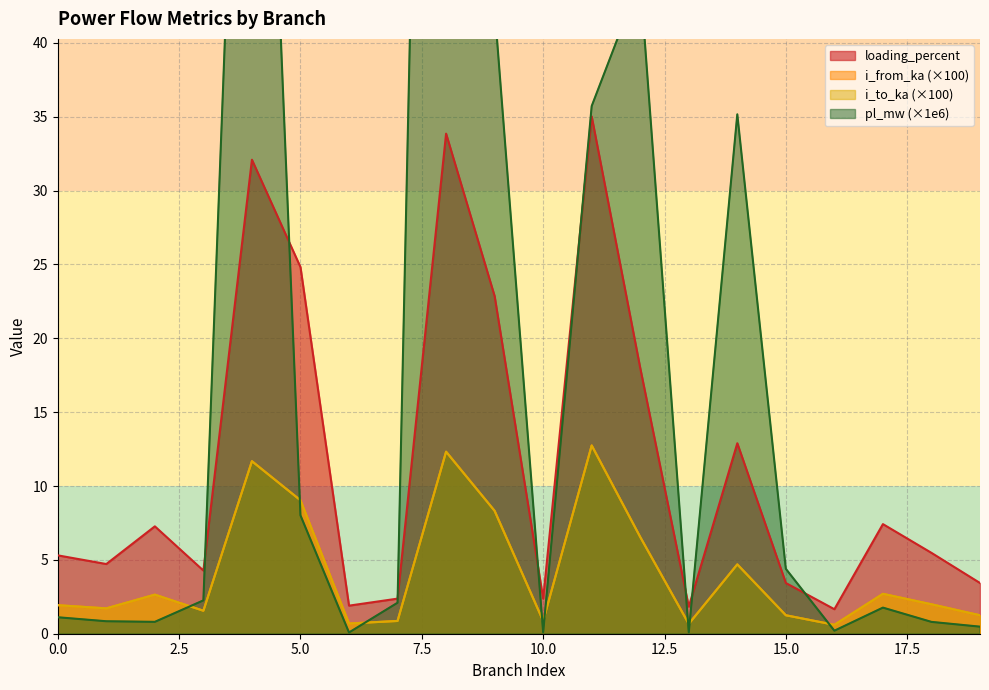

What is the highest value of the pl_mw series?

152.4